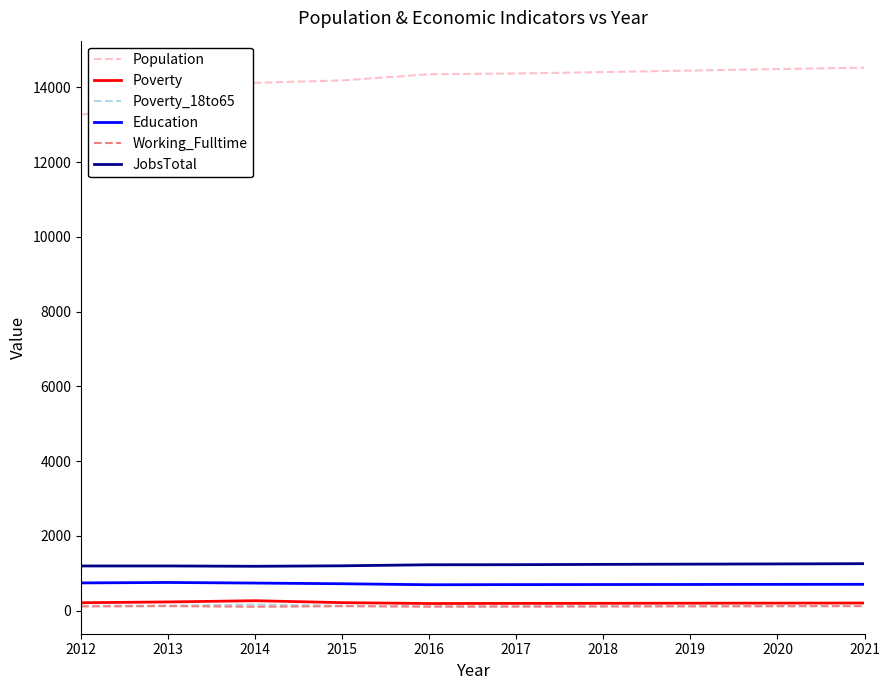

True or false: Population and Poverty intersect in this chart.

False